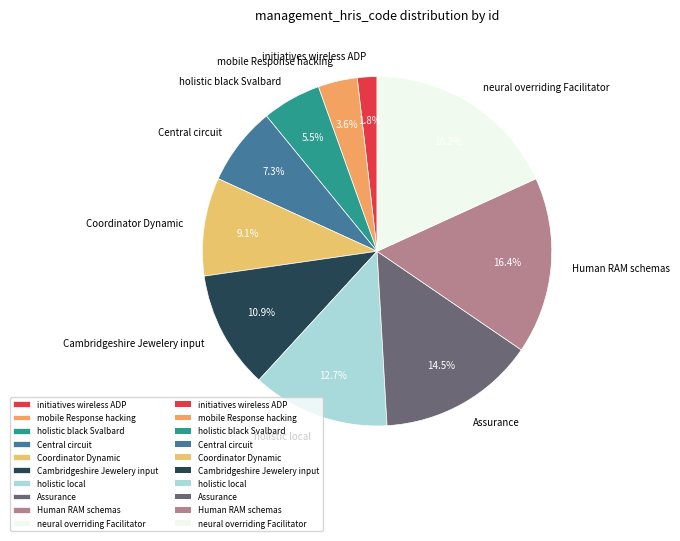

To the nearest percent, what is the difference between the largest and smallest slice percentages?

16%